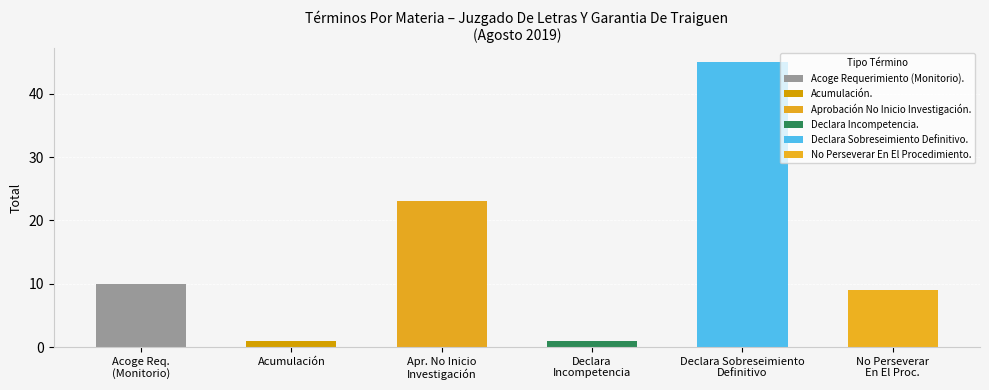

Rank the categories by value from lowest to highest.

Acumulación., Declara Incompetencia., No Perseverar En El Procedimiento., Acoge Requerimiento (Monitorio)., Aprobación No Inicio Investigación., Declara Sobreseimiento Definitivo.